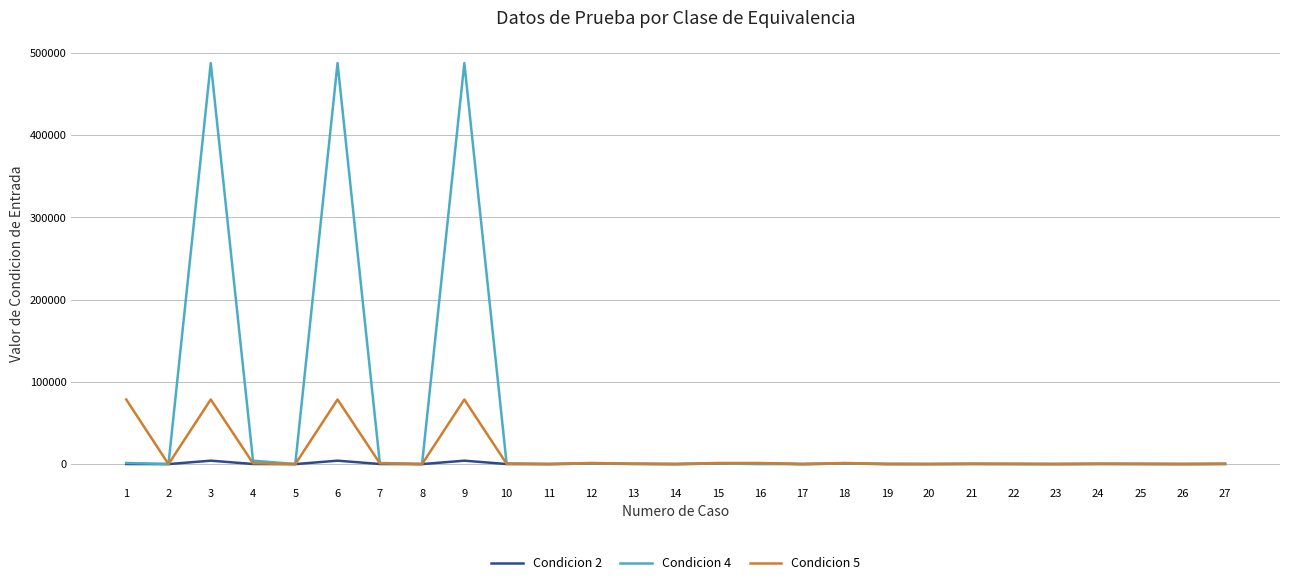

What is the greatest value displayed?

487450